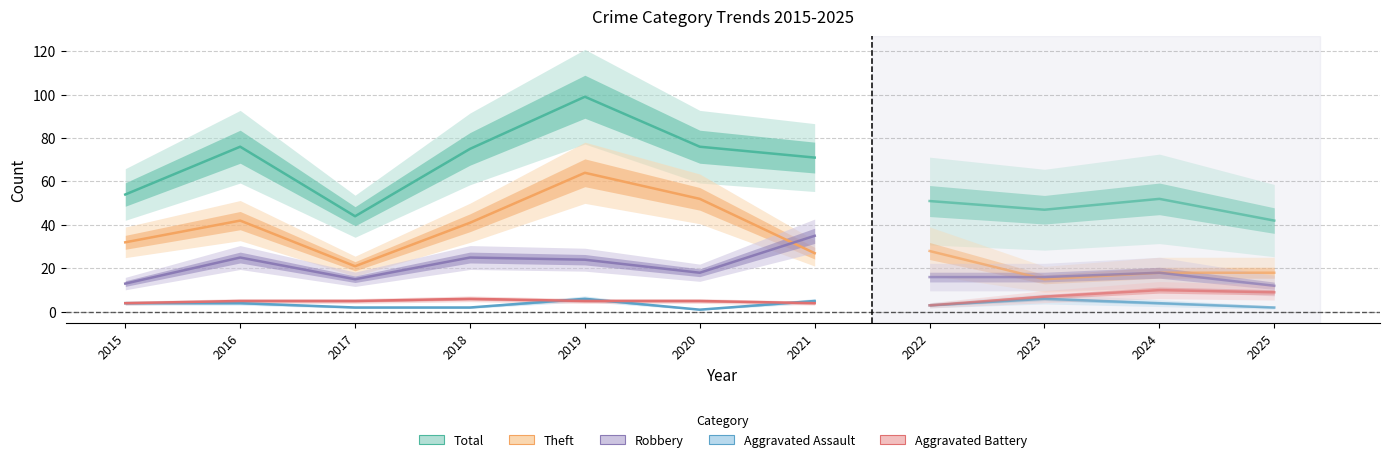

What is the difference between the second highest and minimum values in the Total series?

32